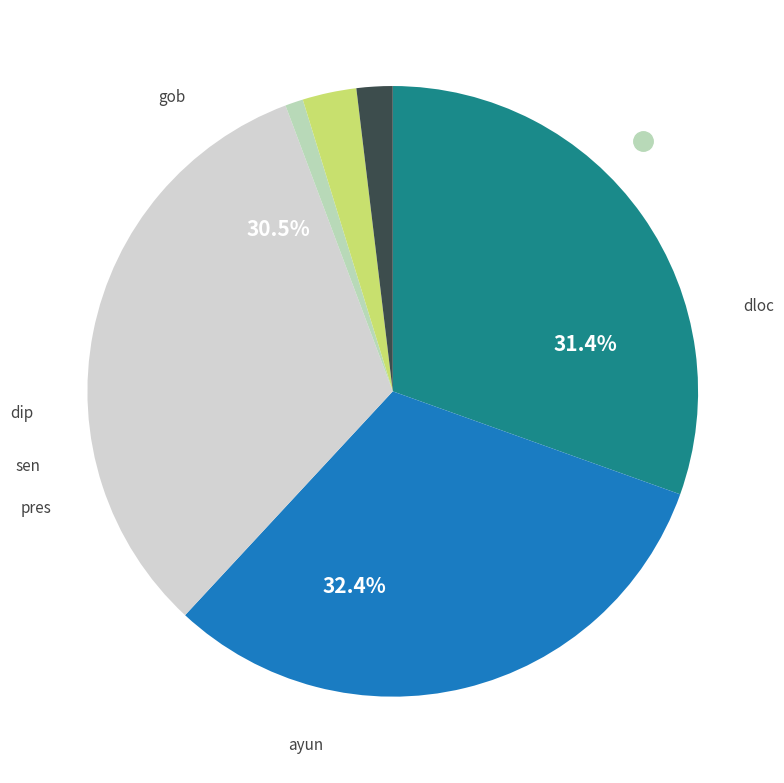

To the nearest percent, what percentage of the pie is ayun?

32%